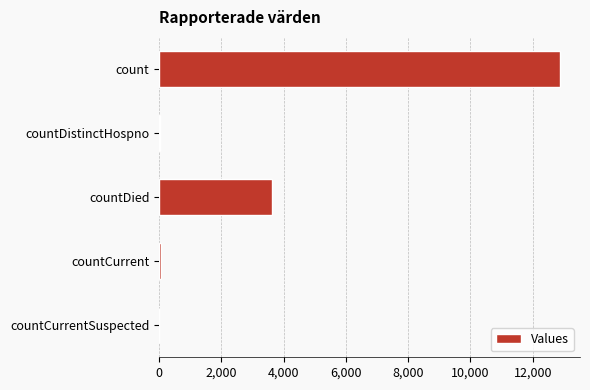

The chart shows a value of 17026 at count. True or false?

False